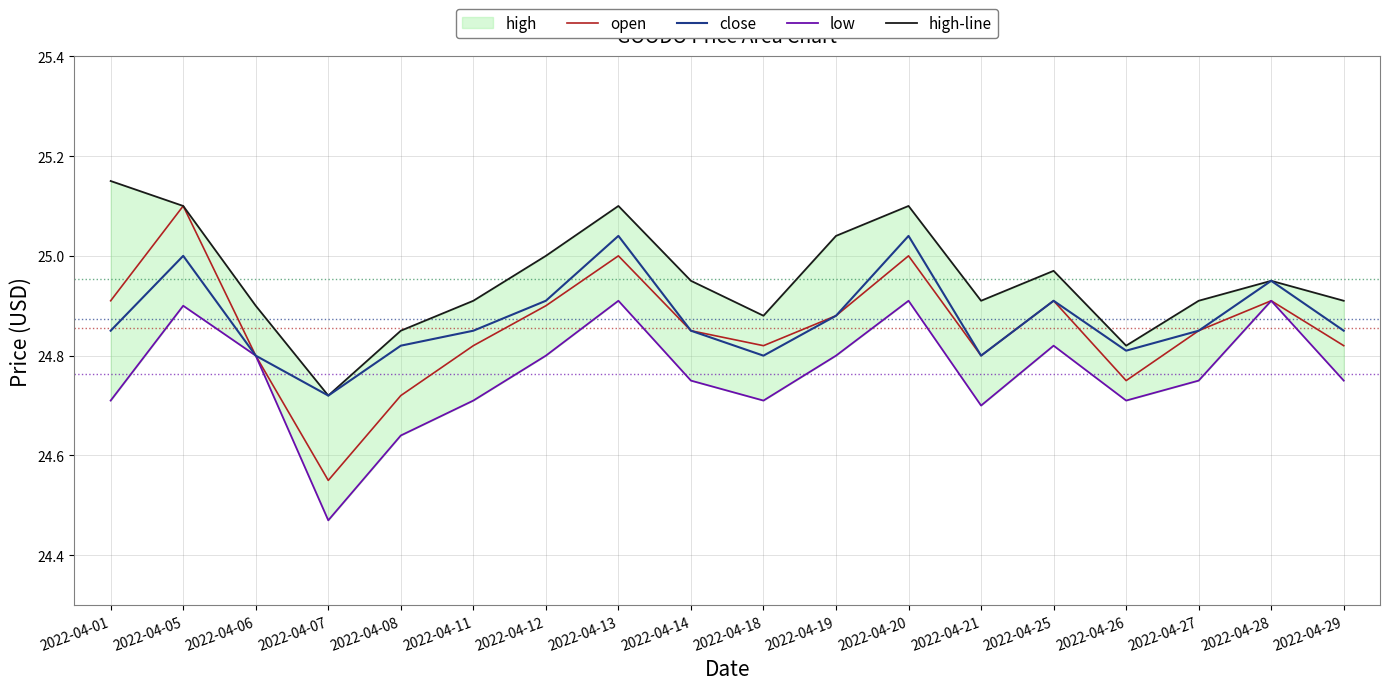

At which category does the chart reach its peak across all series?

2022-04-01